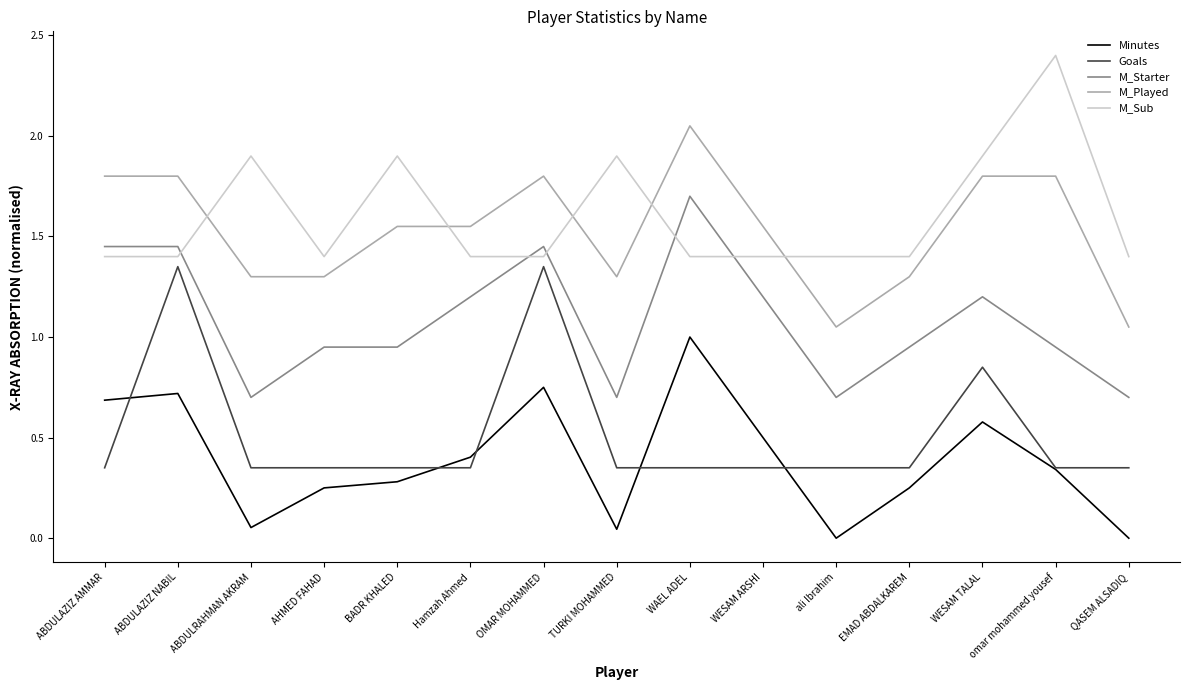

The M_Played series shows 1.9 at EMAD ABDALKAREM. True or false?

False